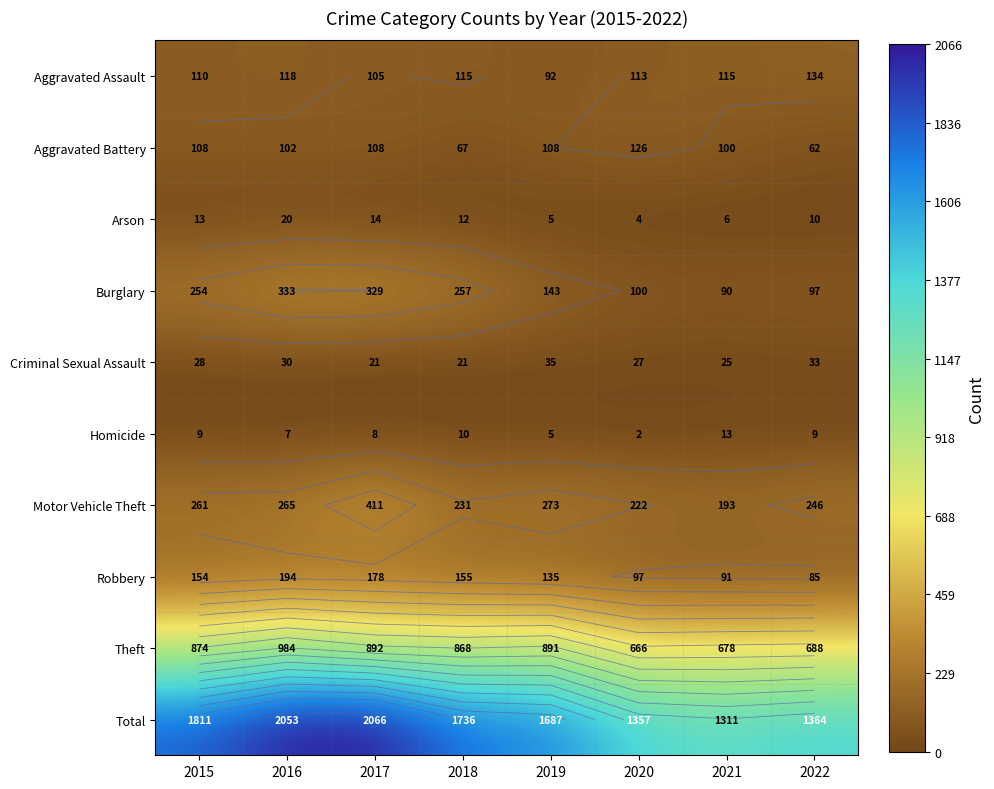

List the series in order of their peak value, highest first.

Total, Theft, Motor Vehicle Theft, Burglary, Robbery, Aggravated Assault, Aggravated Battery, Criminal Sexual Assault, Arson, Homicide